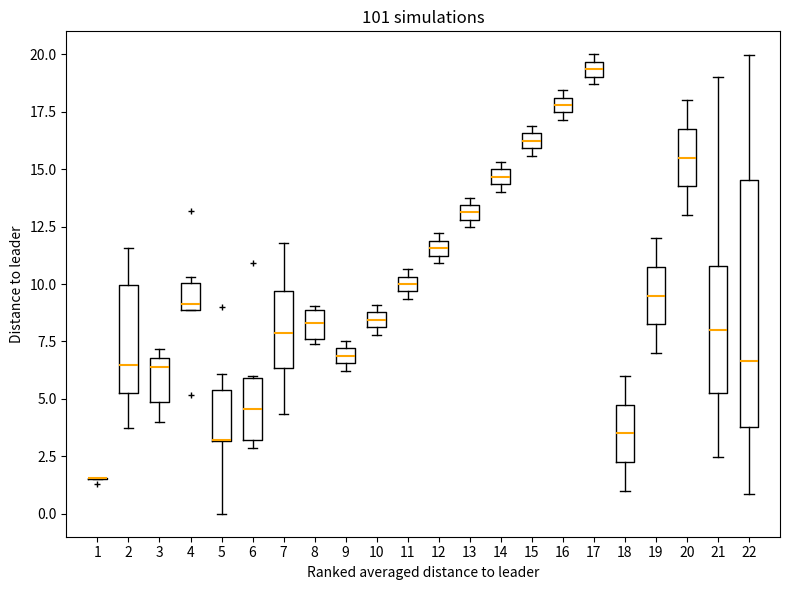

Where is the upper edge of the box at x = 9 on the y-axis? The values are not printed on the chart, so give them approximately, as read against the axis.

7.0